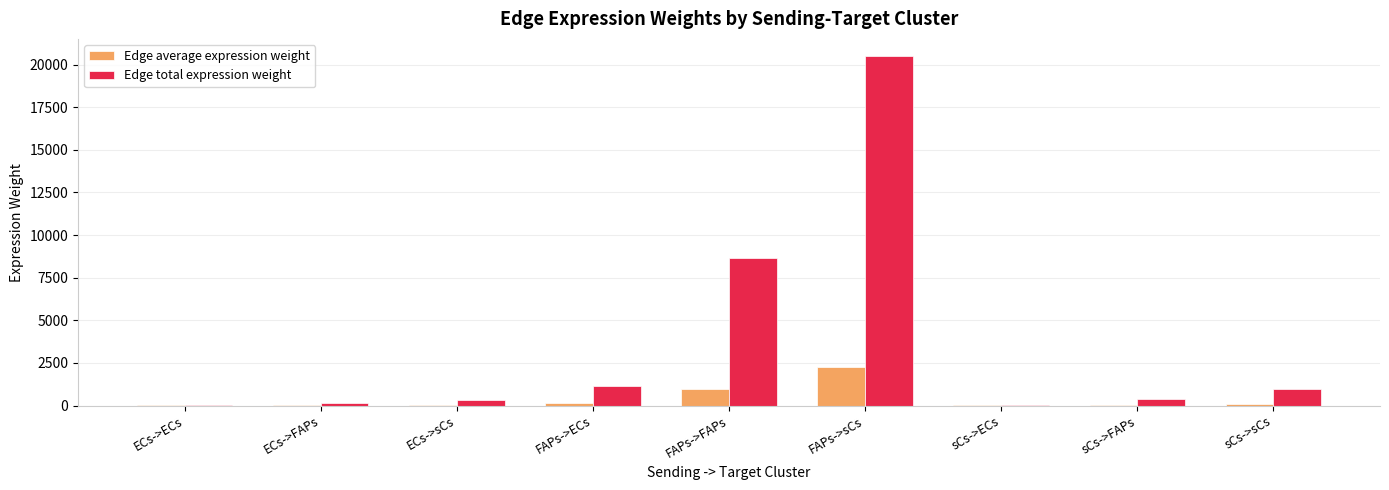

Which series has the largest total across all categories?

Edge total expression weight